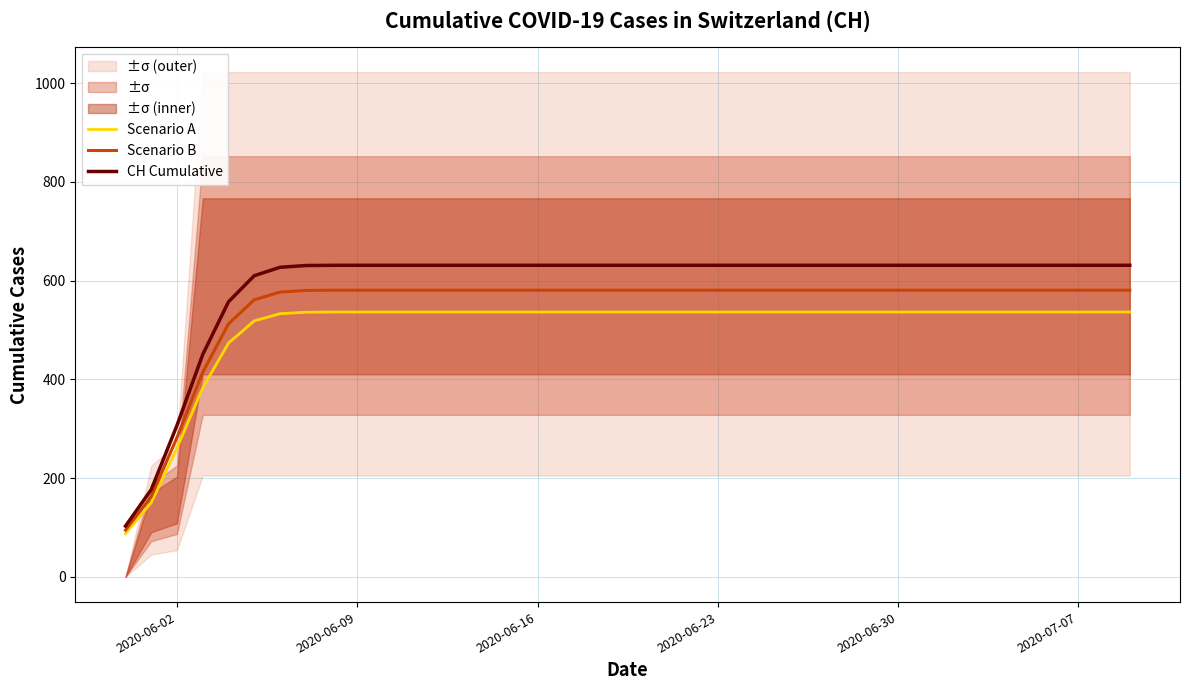

The value of Scenario A at 2020-06-30 is 348.5. True or false?

False